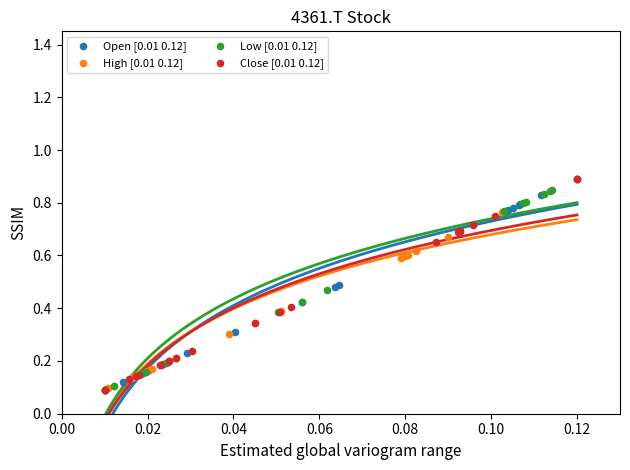

What are all the series names shown in the legend?

Open [0.01 0.12], High [0.01 0.12], Low [0.01 0.12], Close [0.01 0.12]